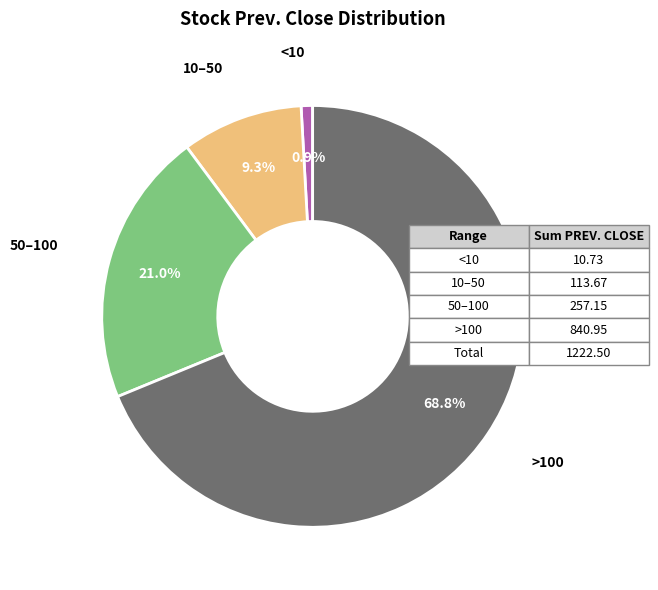

To the nearest percent, what is the average slice percentage?

25%